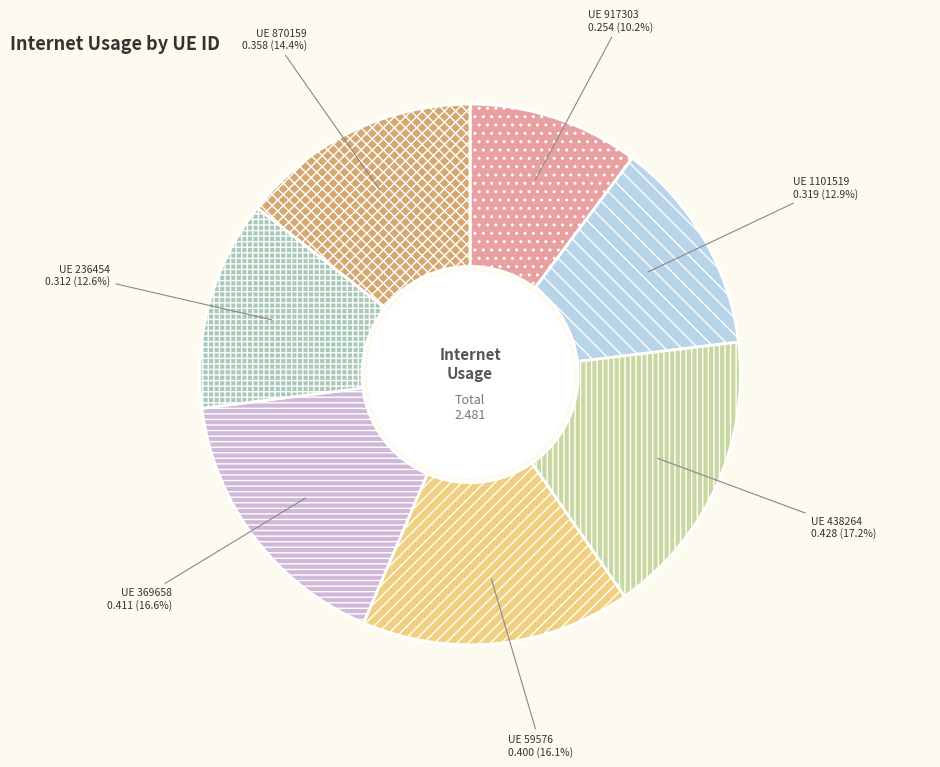

Is there any slice that represents more than half of the pie?

No